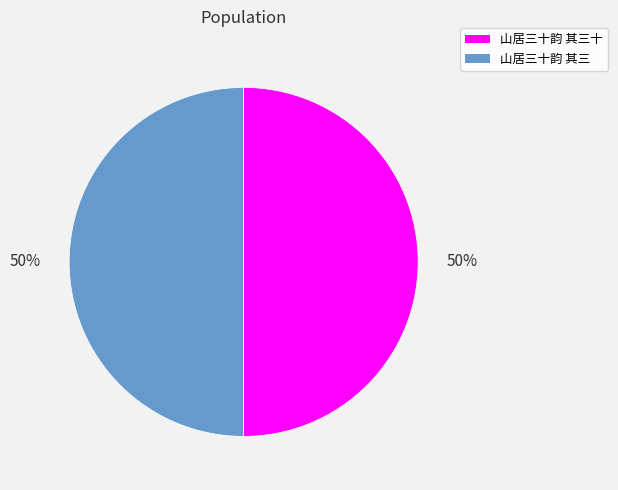

How many slices are in this pie chart?

2